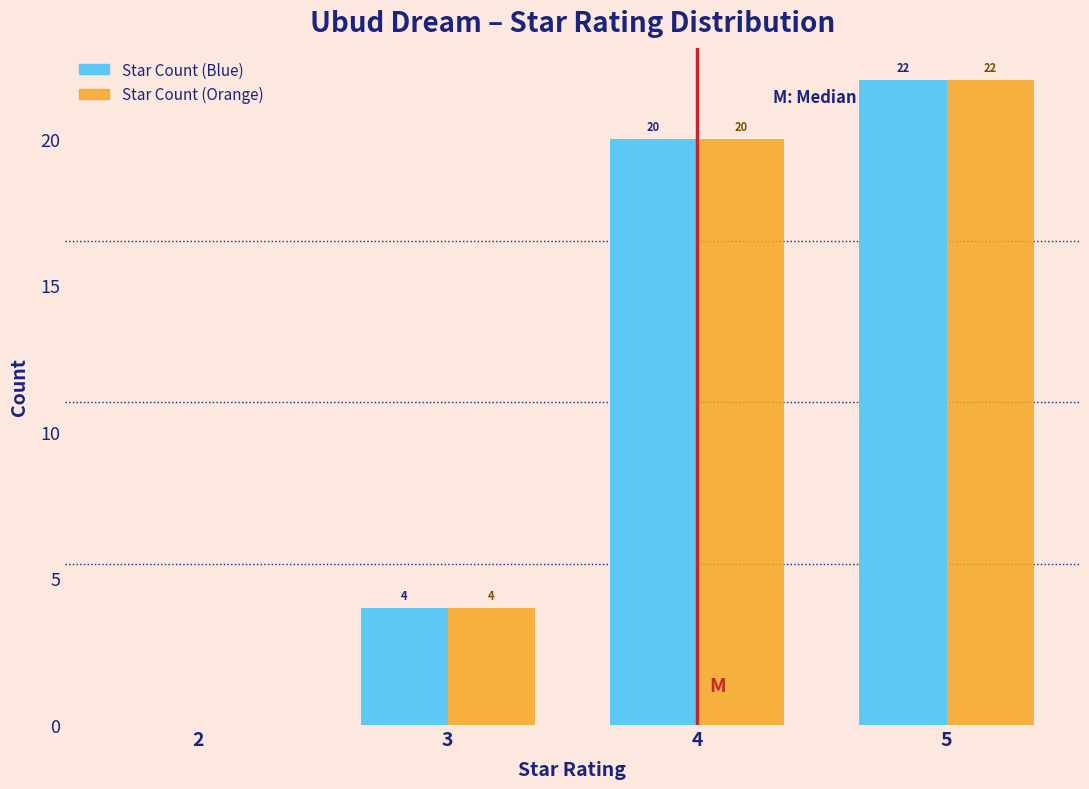

In the Star Count (Blue) series, which range on the x-axis has the tallest bar?

4.5 to 5.5